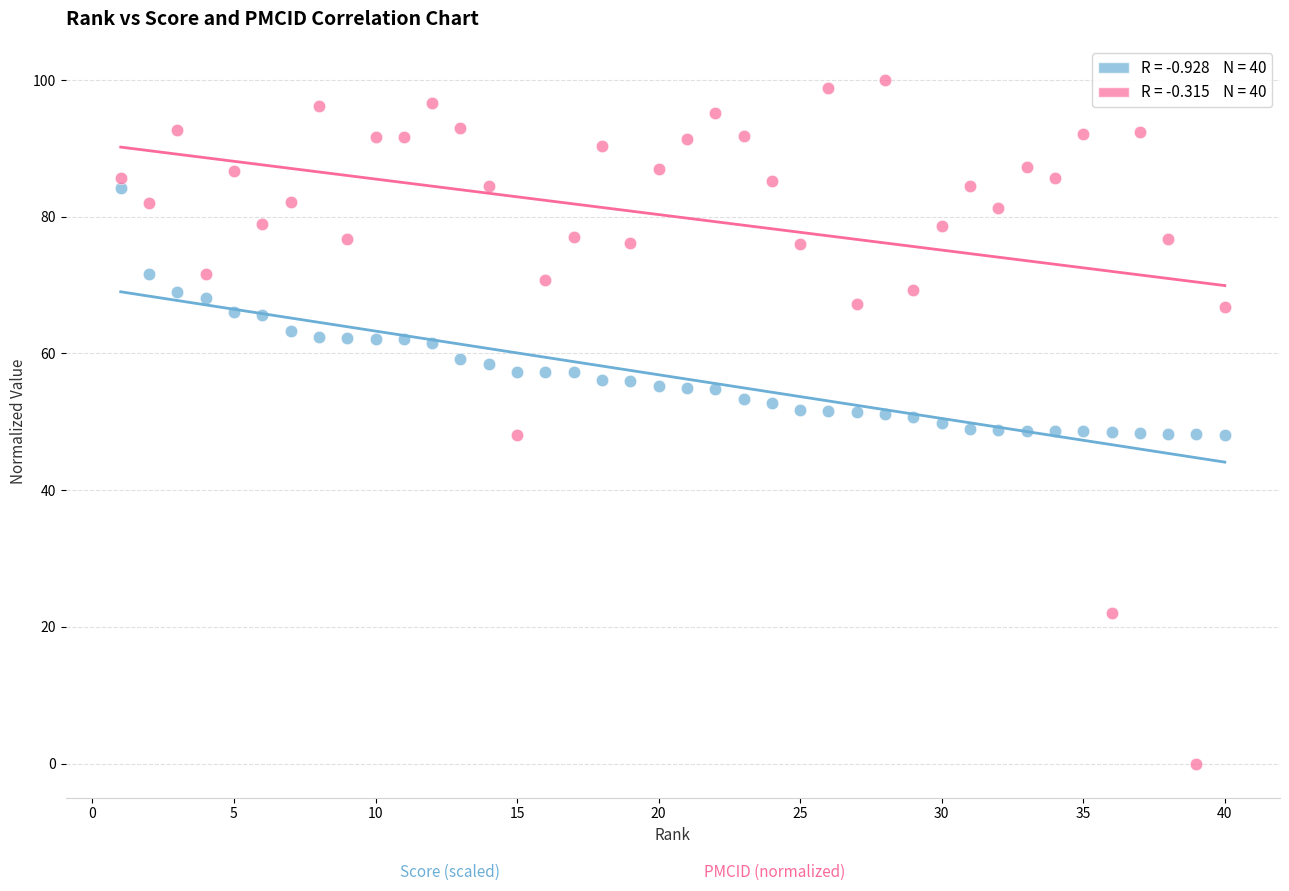

Across all data points, what is the range of Y values (max minus min)?

100.0